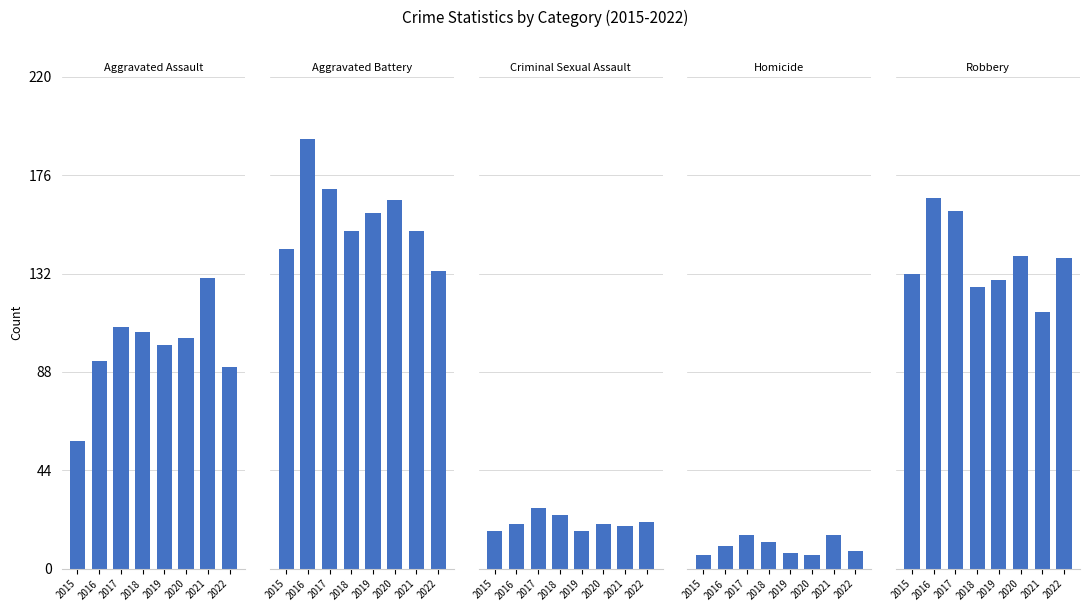

What is the sum of the Aggravated Battery values at 2022 and 2018?

284